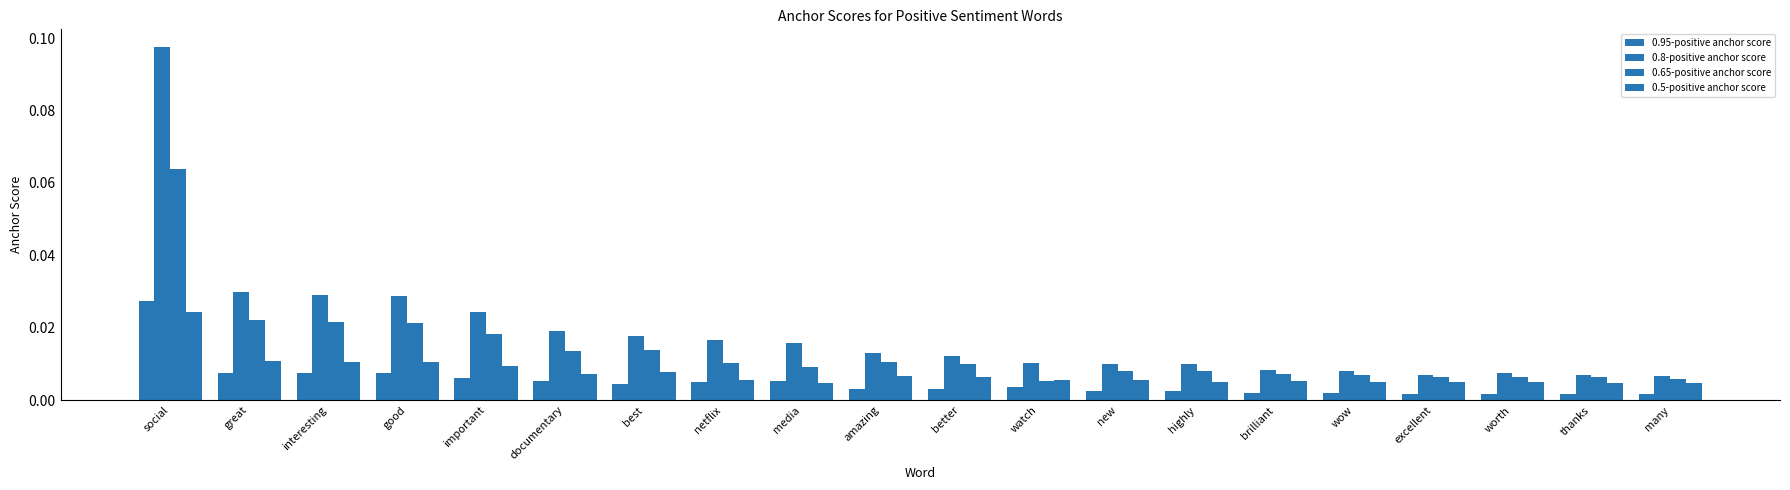

How many bars are there in each group?

4